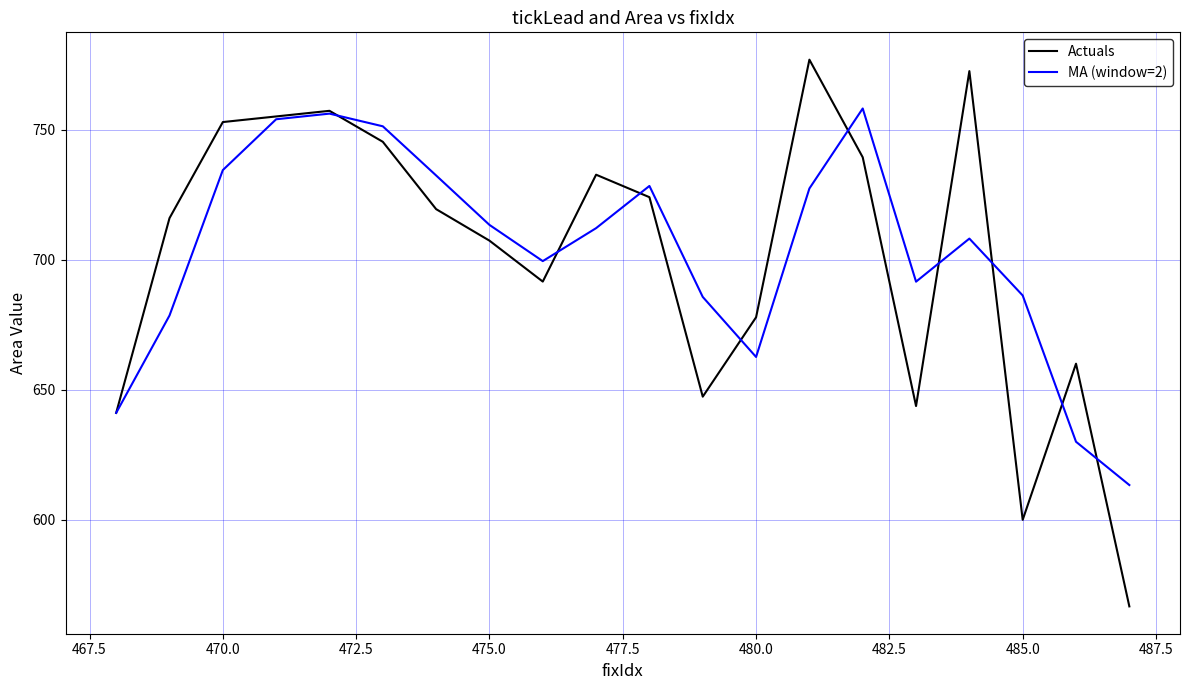

Which series has the largest range (max minus min)?

Actuals